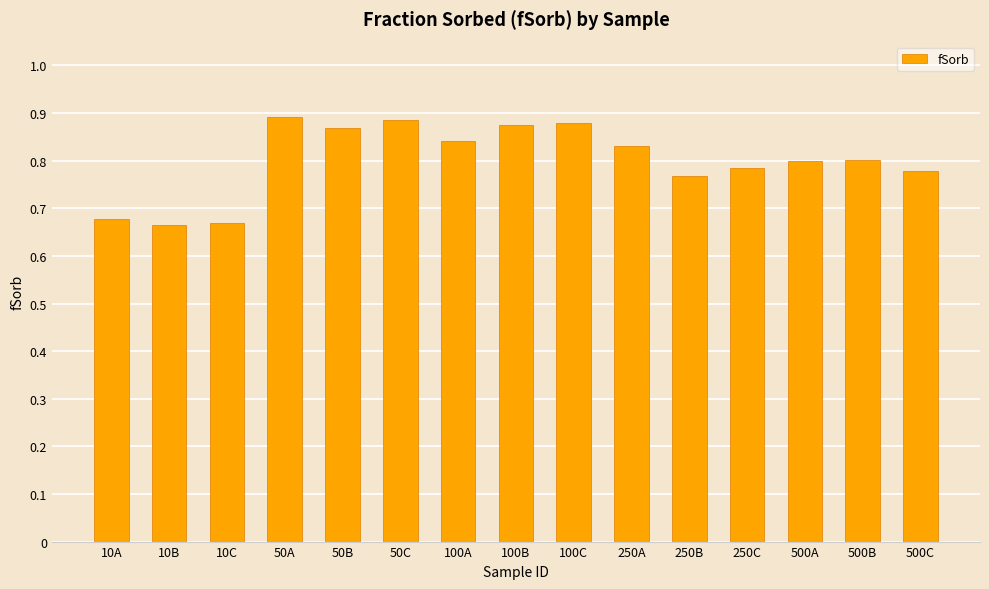

The value at 100C is 0.5. True or false?

False